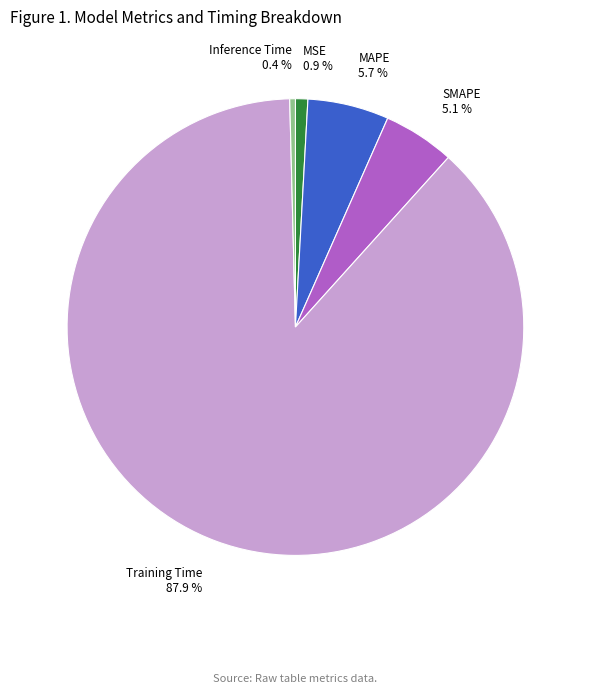

What is the largest slice in the pie chart?

Training Time